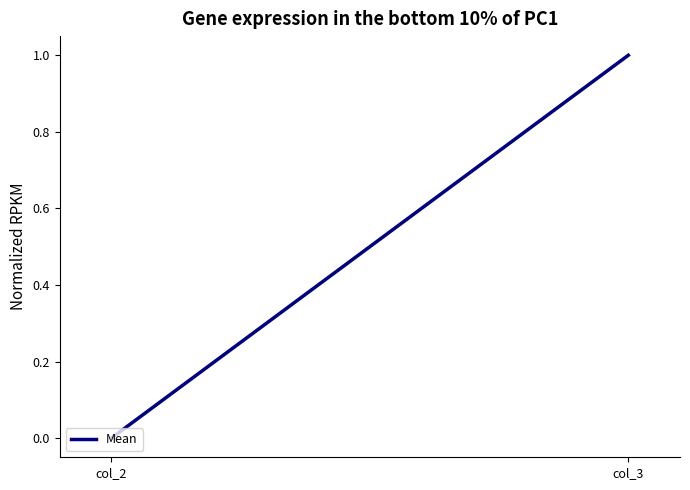

At how many categories does at least one series exceed 0?

1